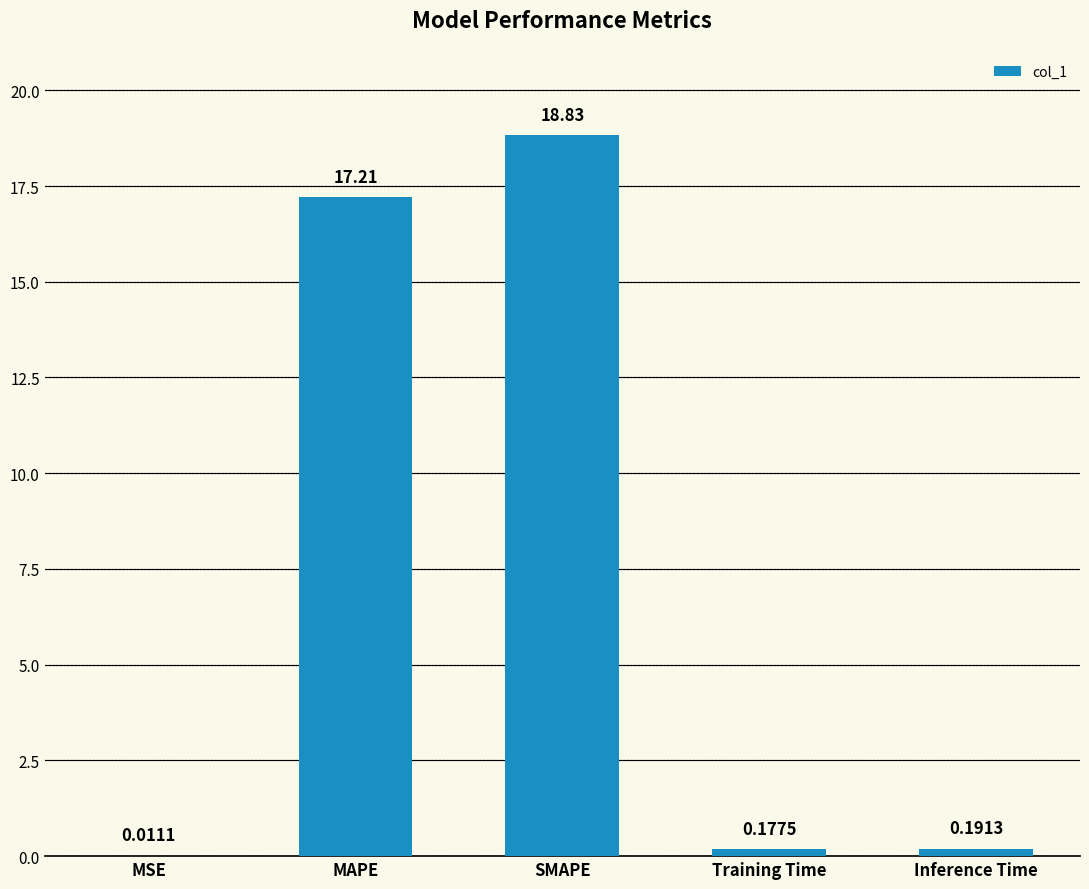

Where is the data nearest to the value 9?

MAPE